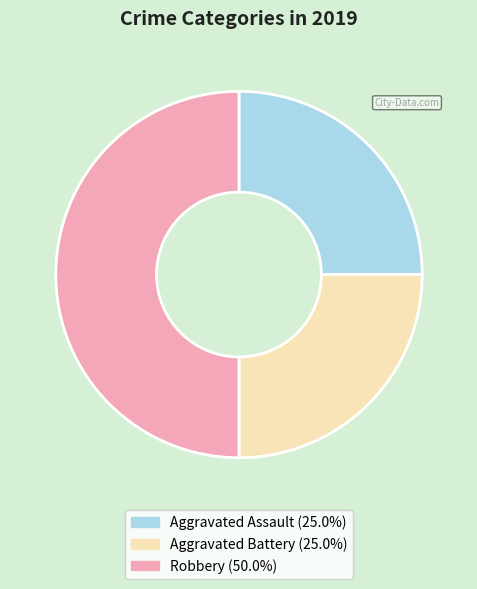

True or false: Aggravated Battery accounts for 25% of the total.

True